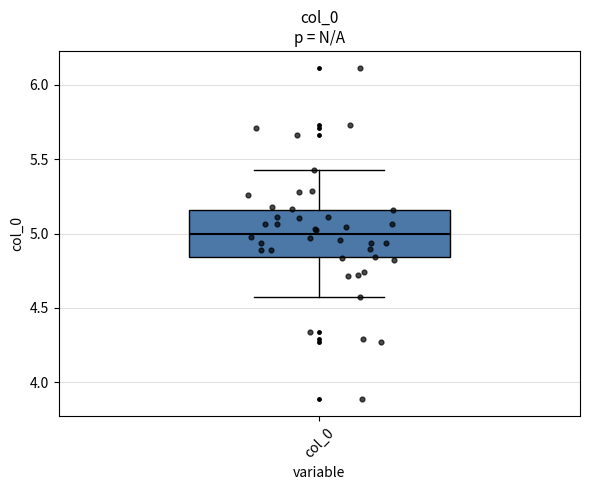

Read this box plot against the y-axis: the position of the median line, the range covered by the box, and the ends of both whiskers. The values are not printed on the chart, so give them approximately, as read against the axis.

median 5.00, box 4.85 to 5.15, whiskers 4.55 to 5.45